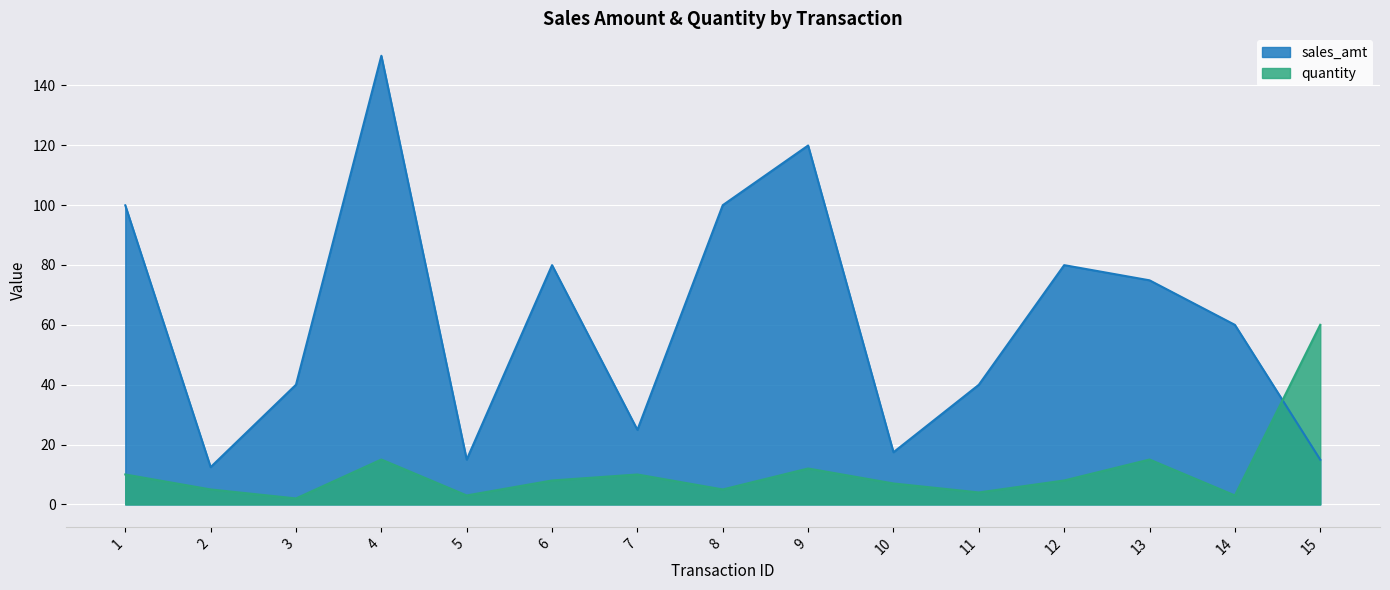

Does the chart display data point markers on the line(s)?

No